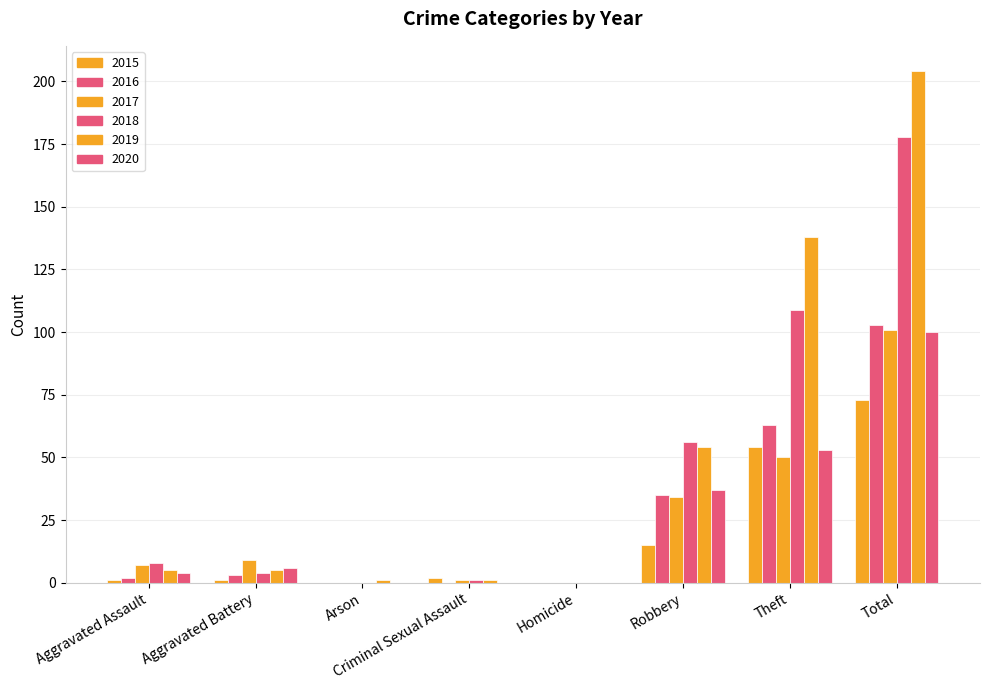

Where does the 2019 series first go above 5?

Robbery